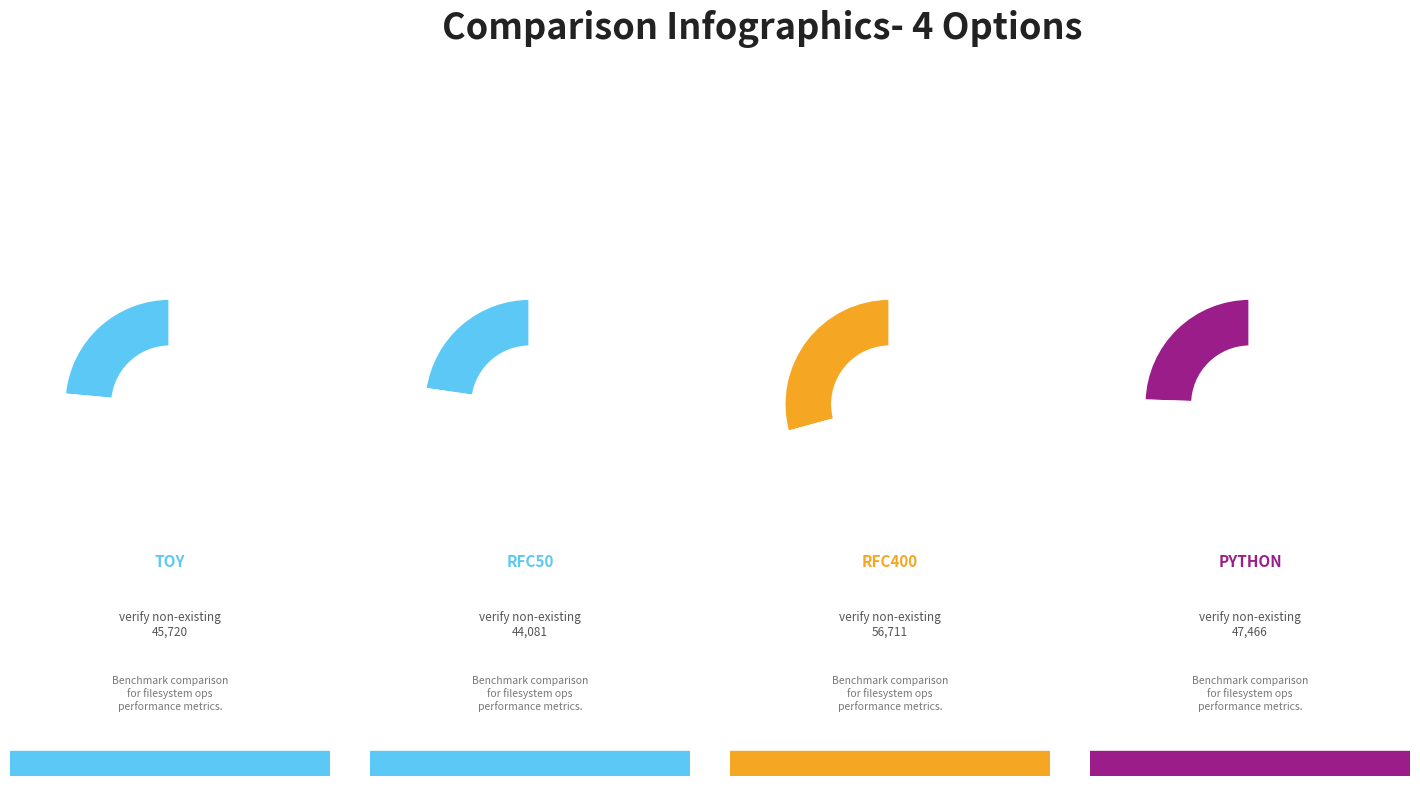

What is the largest slice in the pie chart?

rfc400